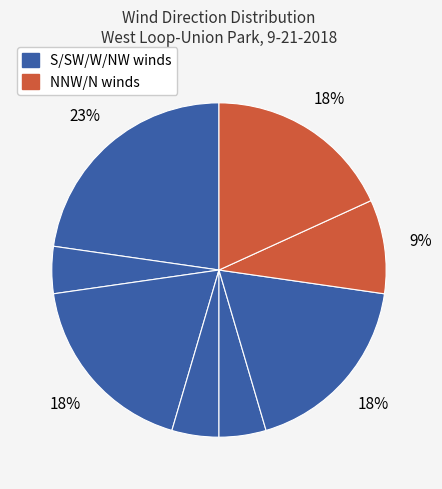

Count the number of slices in the pie.

8